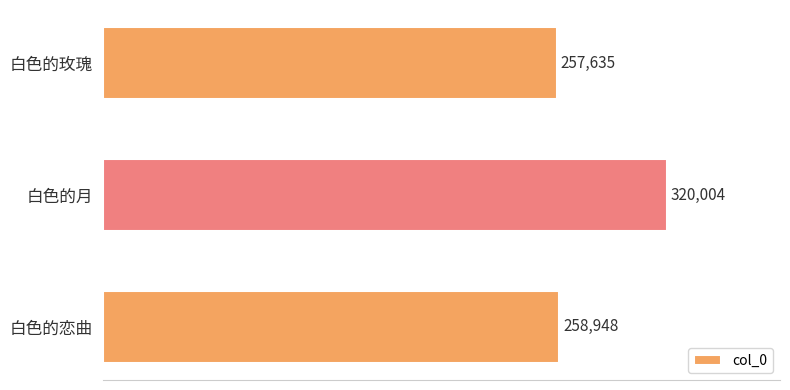

Is it true that the value at 白色的玫瑰 is 257635?

True